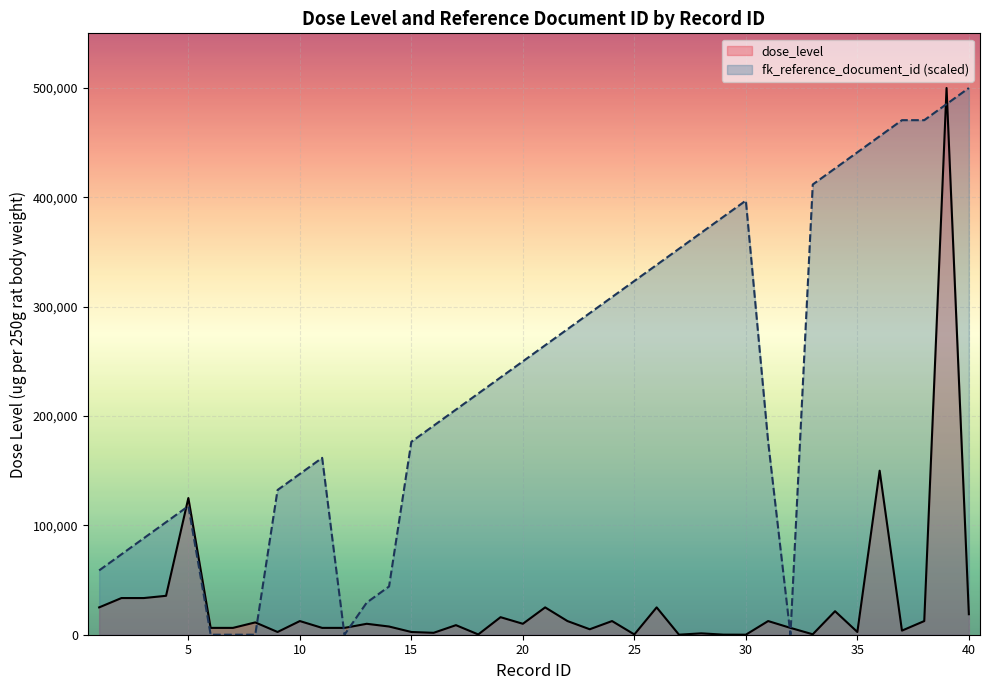

Which series has the widest spread of values?

fk_reference_document_id